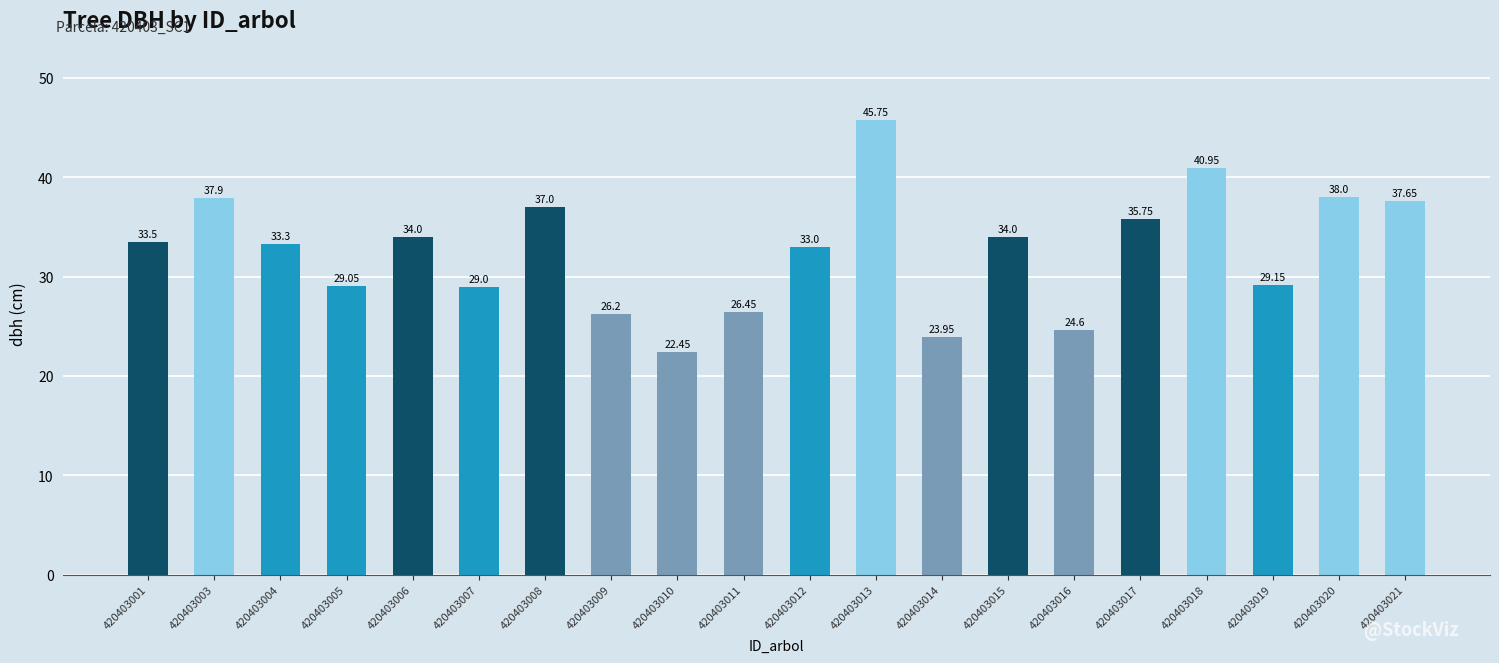

True or false: the data shows 29.6 at 420403010.

False